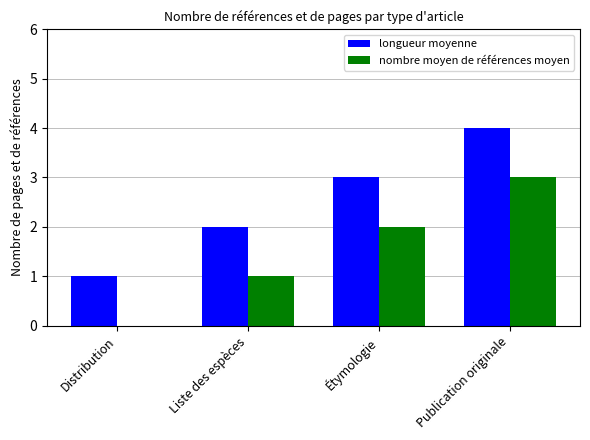

Which series has the largest total across all categories?

longueur moyenne